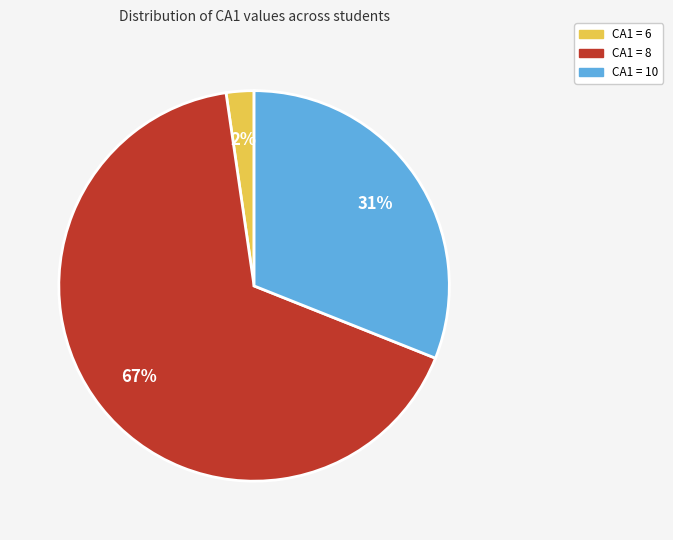

To the nearest percent, what is the average slice percentage?

33%